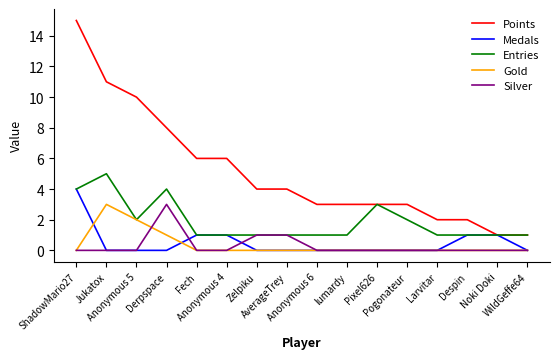

Reading right to left, what are all the values shown in this chart?

Points: 1	1	2	2	3	3	3	3	4	4	6	6	8	10	11	15
Medals: 0	1	1	0	0	0	0	0	0	0	1	1	0	0	0	4
Entries: 1	1	1	1	2	3	1	1	1	1	1	1	4	2	5	4
Gold: 0	0	0	0	0	0	0	0	0	0	0	0	1	2	3	0
Silver: 0	0	0	0	0	0	0	0	1	1	0	0	3	0	0	0